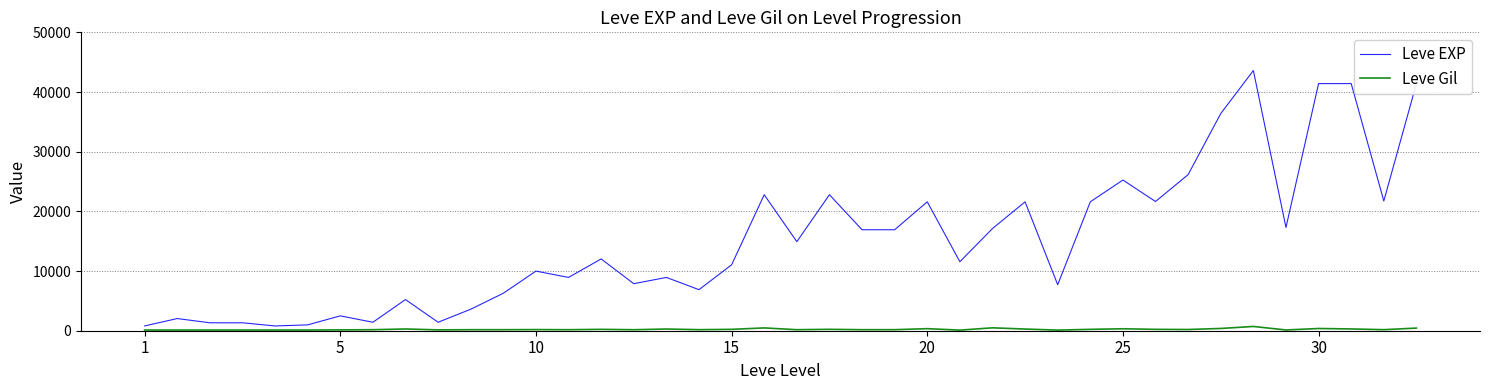

Rank the series by their maximum value, from lowest to highest.

Leve Gil, Leve EXP